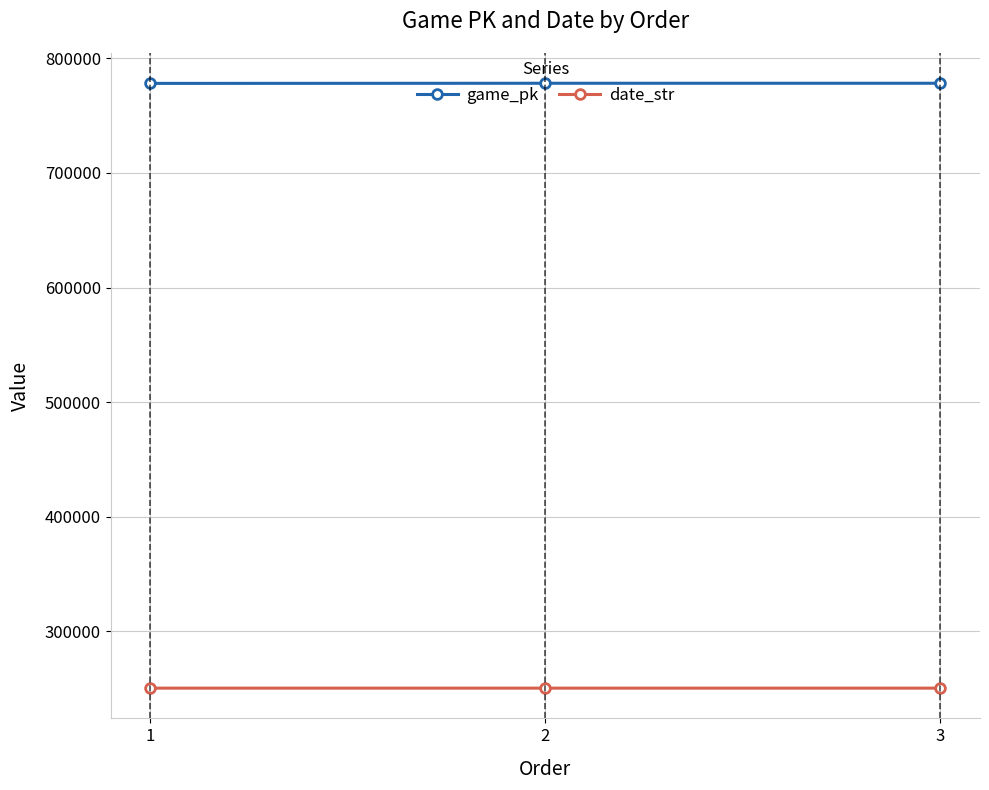

True or false: game_pk has a value of 158209 at 1.

False